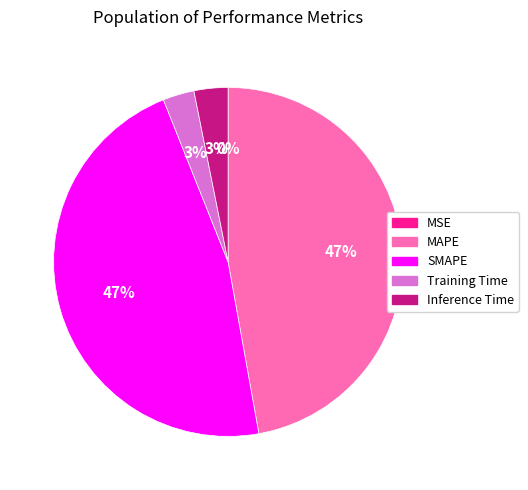

Does MAPE represent more than half of the total?

No